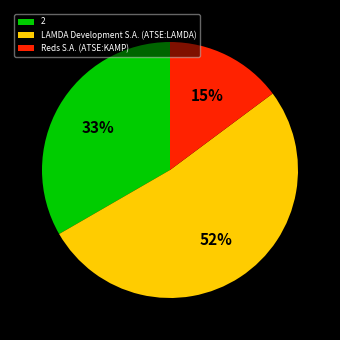

Is there a majority slice in this chart?

Yes